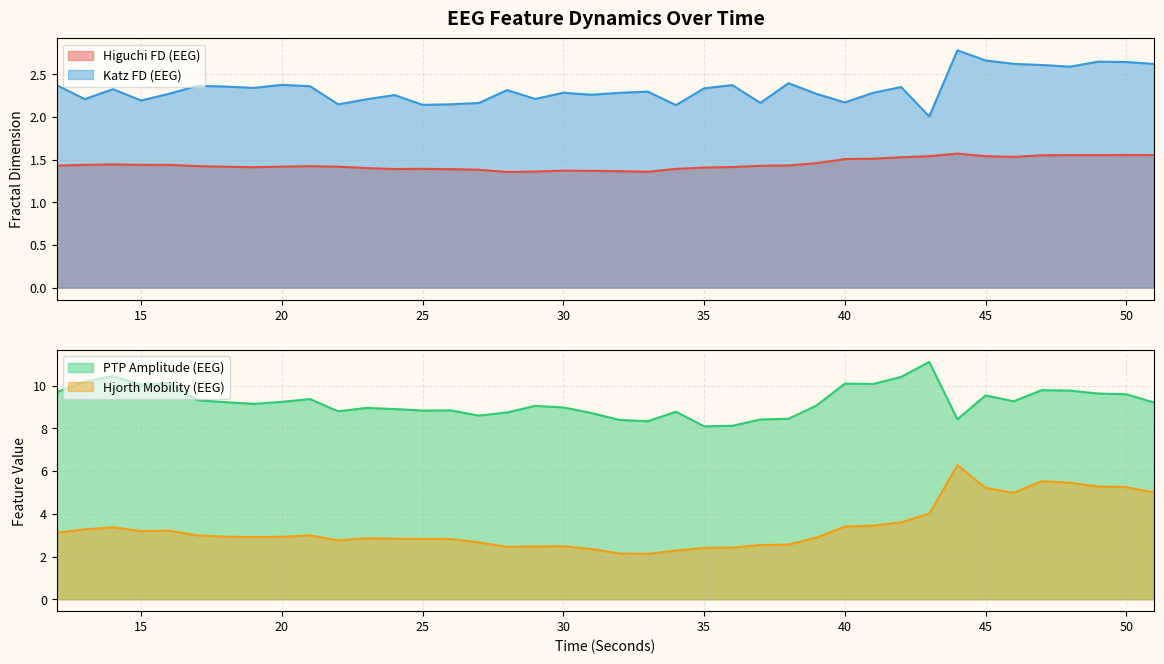

What is the value of the ptp_amp_EEG point at the 10th from the left?

9.4